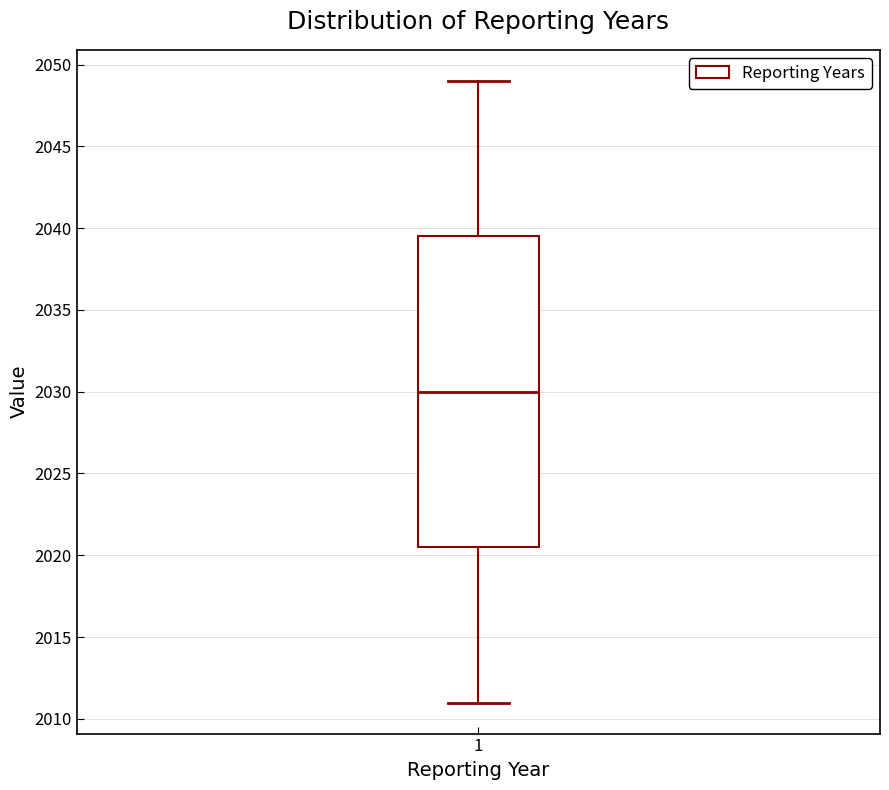

Read this box plot against the y-axis: the position of the median line, the range covered by the box, and the ends of both whiskers. The values are not printed on the chart, so give them approximately, as read against the axis.

median 2030.0, box 2020.5 to 2039.5, whiskers 2011.0 to 2049.0